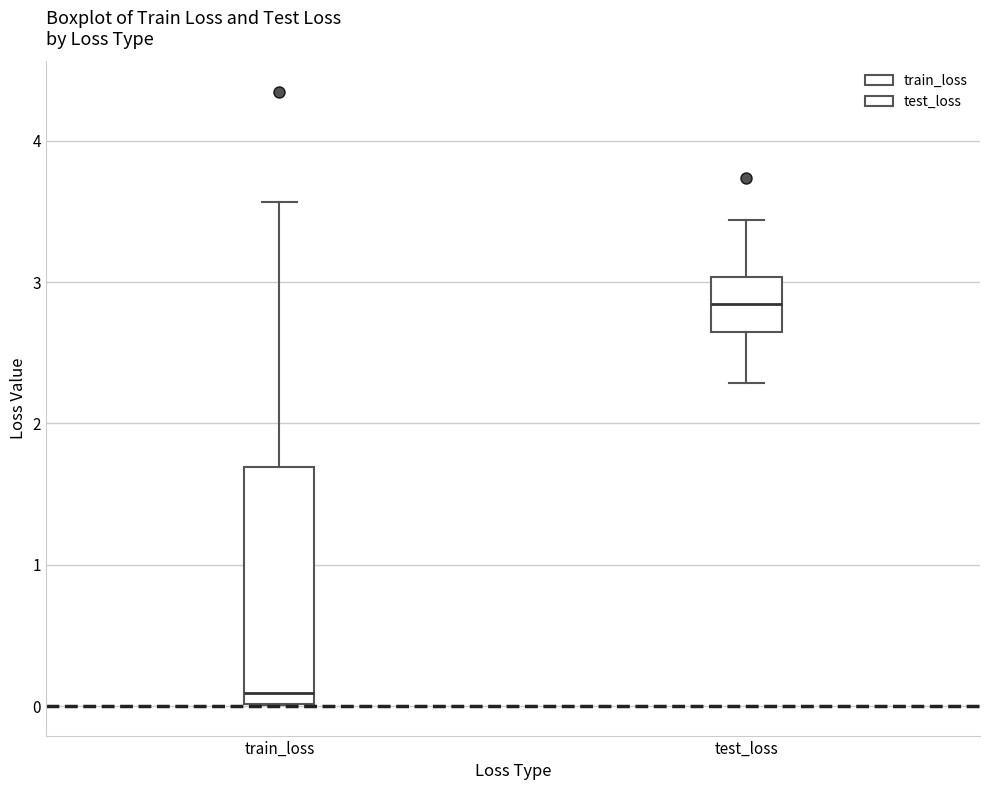

Which box's median line is the lowest?

train_loss